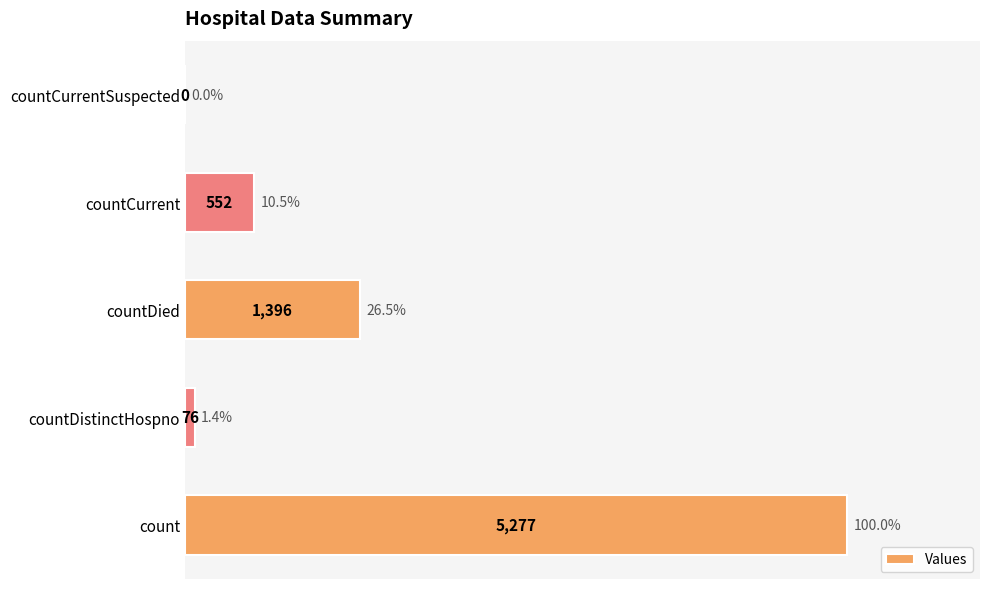

The chart shows a value of 0 at countCurrentSuspected. True or false?

True